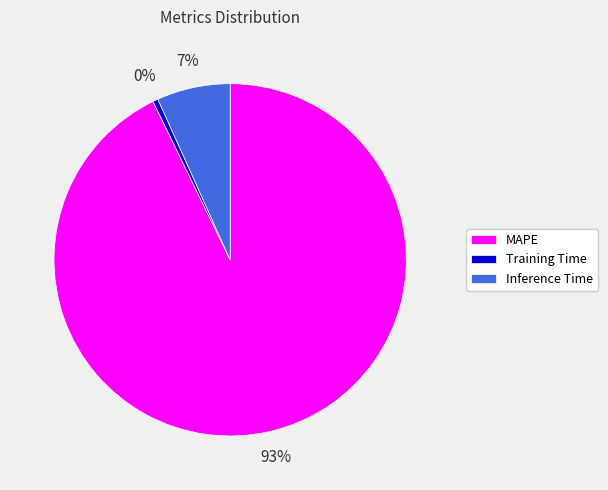

Count the number of slices in the pie.

3